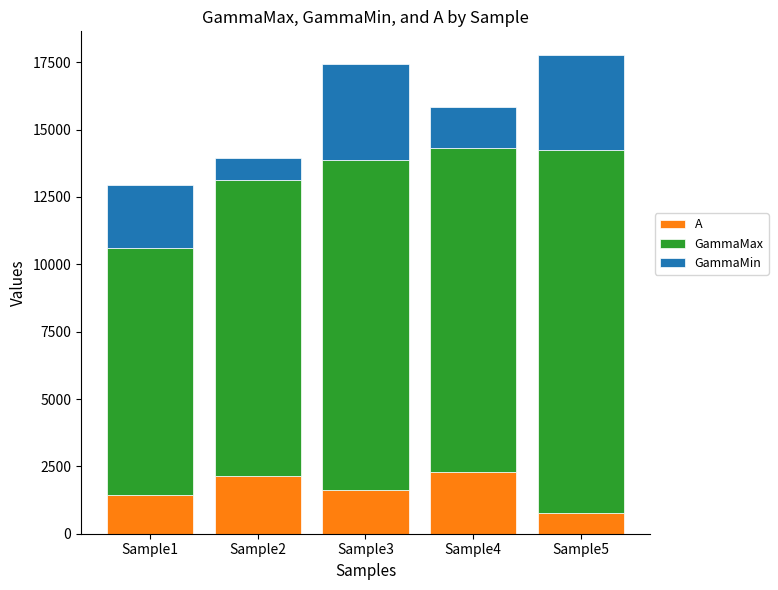

What is the sum of the A values at Sample4 and Sample1?

3714.7